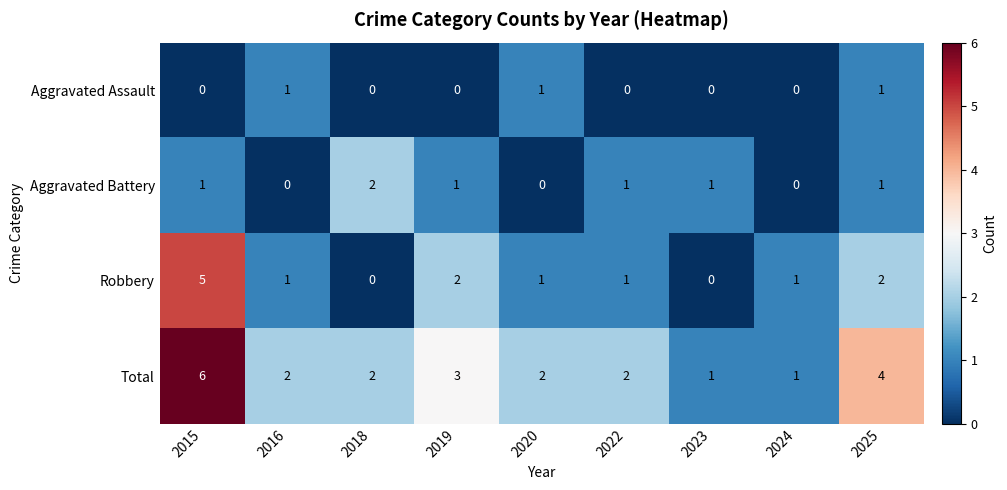

What is the total value across all series at 2019?

6